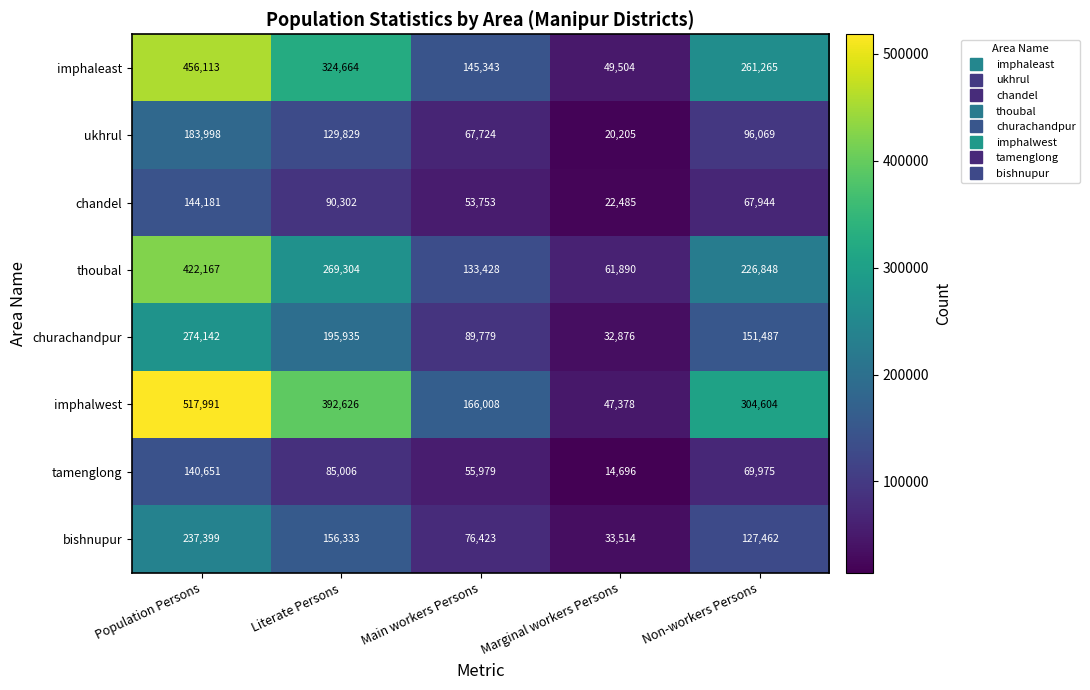

List the series in order of their peak value, lowest first.

tamenglong, chandel, ukhrul, bishnupur, churachandpur, thoubal, imphaleast, imphalwest